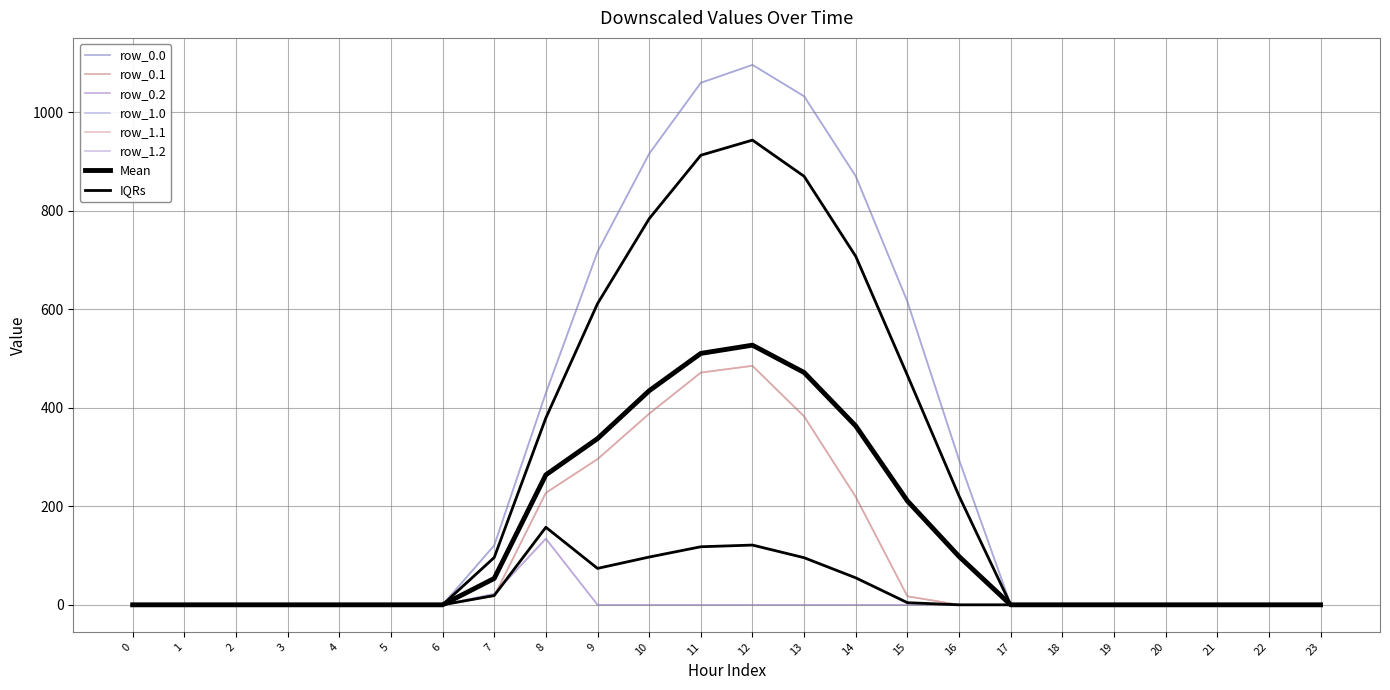

Rank the series at 5 from highest to lowest value.

row_0.0, row_0.1, row_0.2, row_1.0, row_1.1, row_1.2